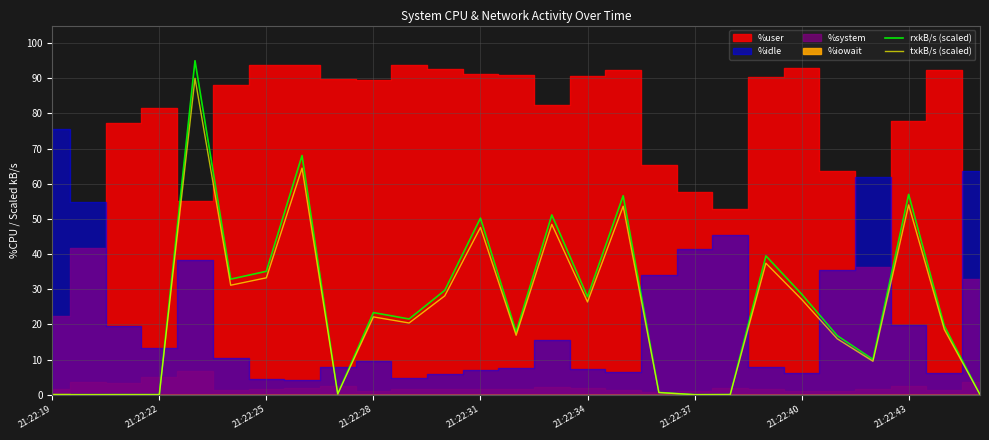

The txkB/s (scaled) series shows 0.6 at 17. True or false?

True